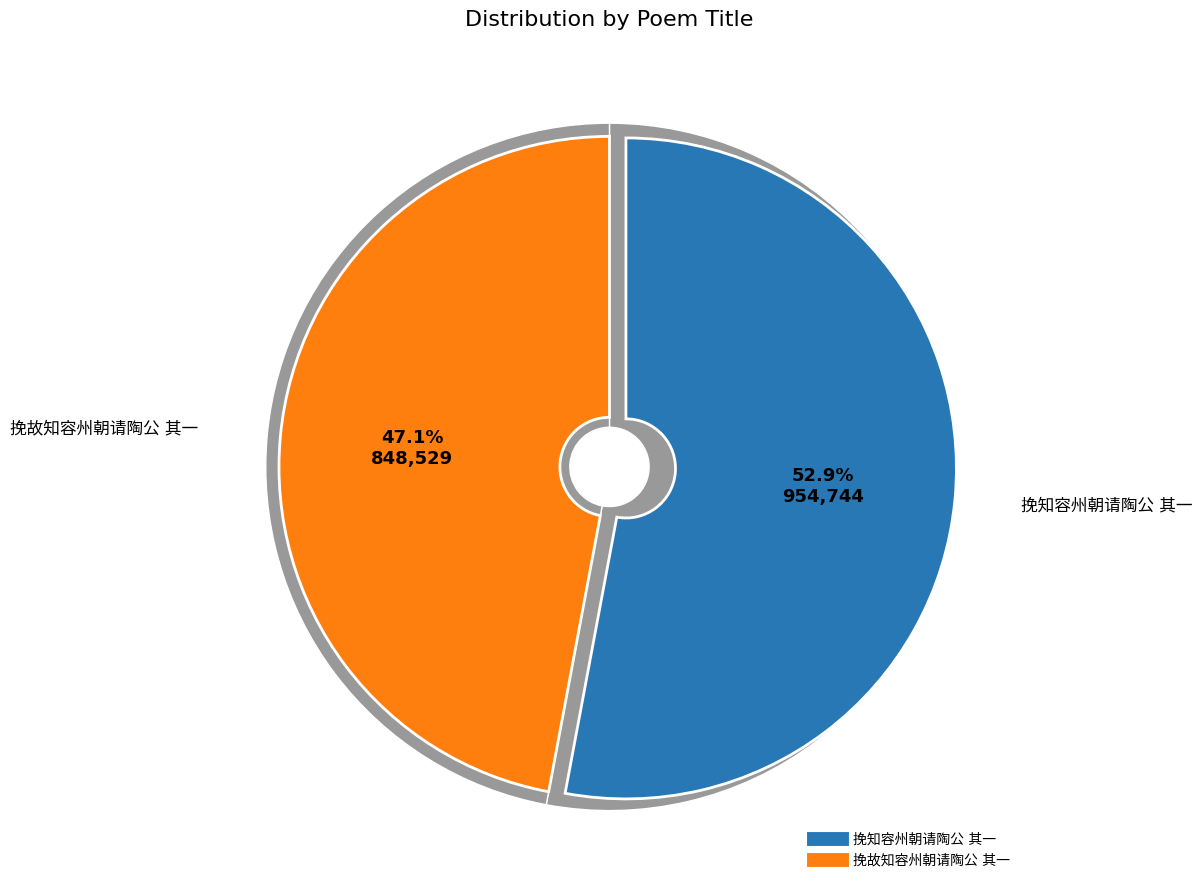

To the nearest percent, what percentage of the pie is 挽故知容州朝请陶公 其一?

47%